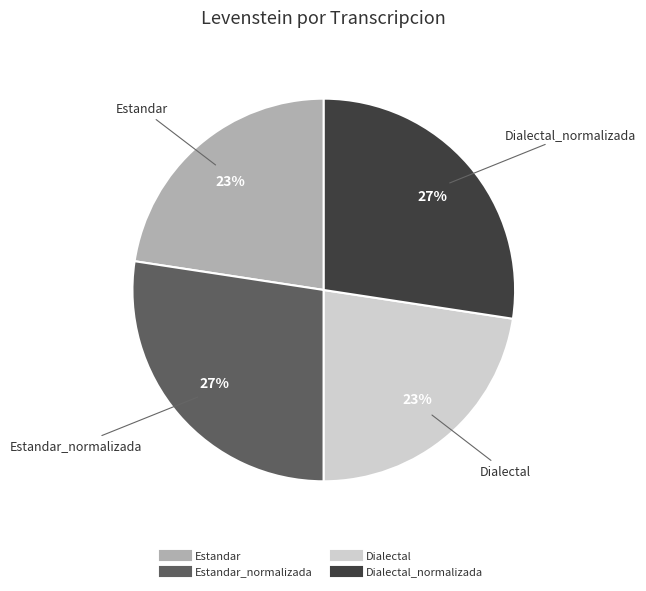

To the nearest percent, what is the average slice percentage?

25%